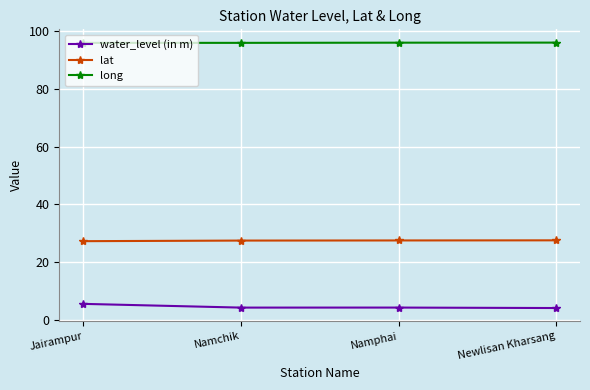

What is the spread (max minus min) of values at Jairampur?

90.6